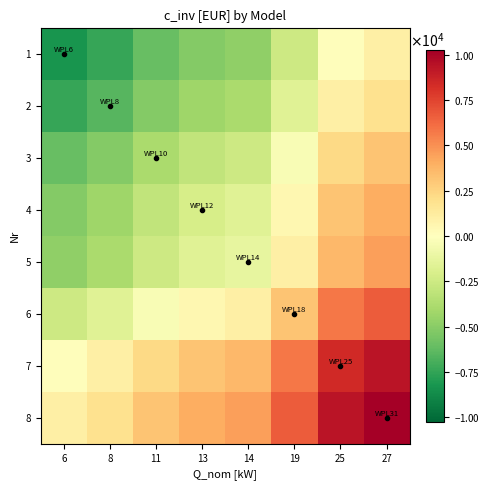

What is the spread (max minus min) of values at 13?

9255.5